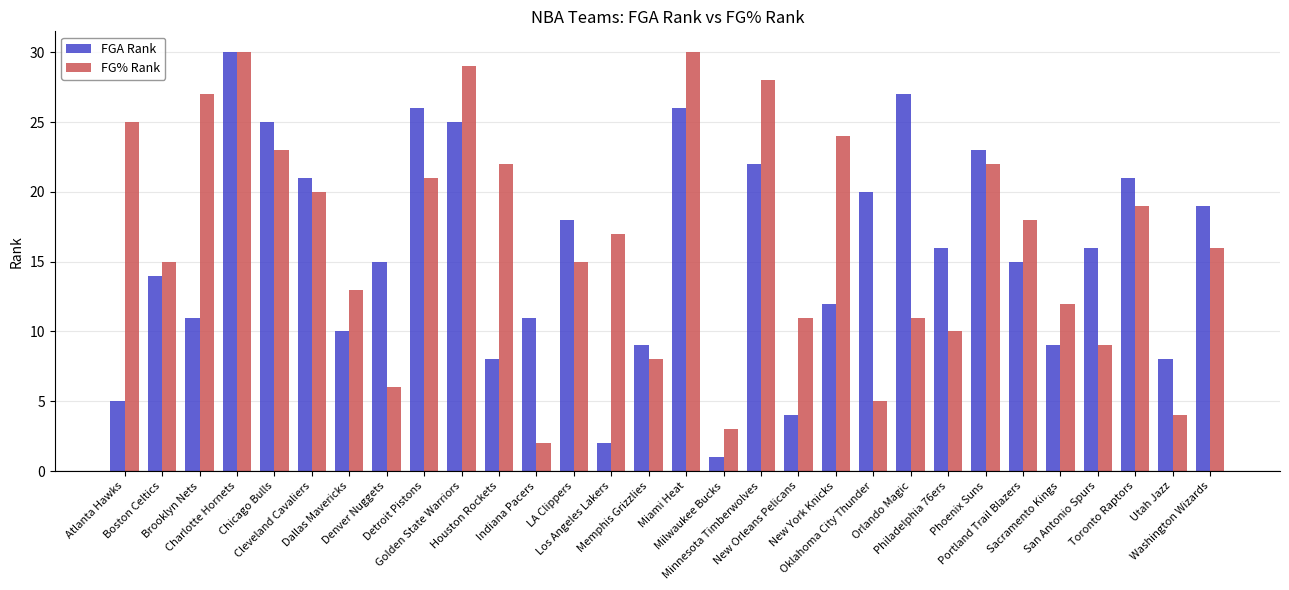

Which series has the largest total across all categories?

FG% Rank